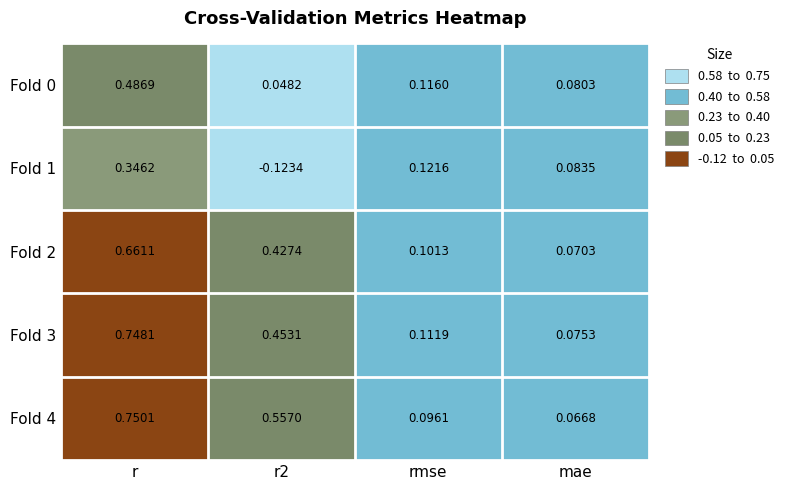

At which category is the sum across all series the highest?

r